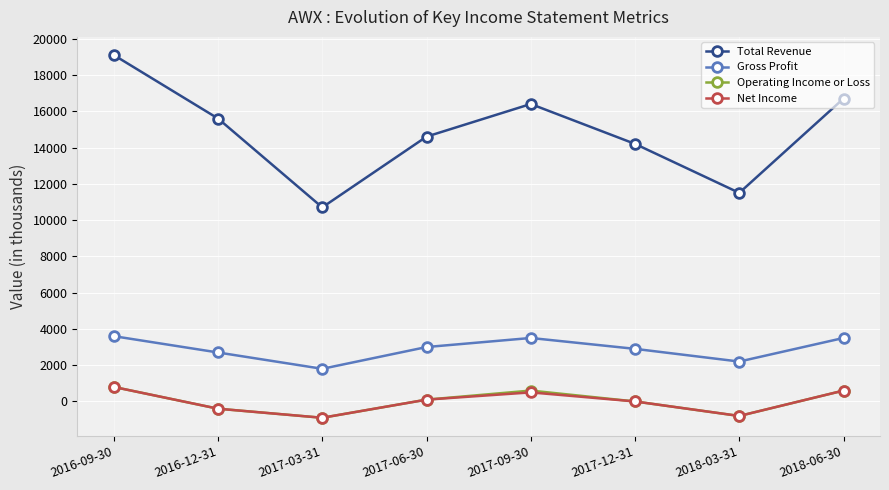

At which category does Operating Income or Loss reach its first local peak?

2017-09-30